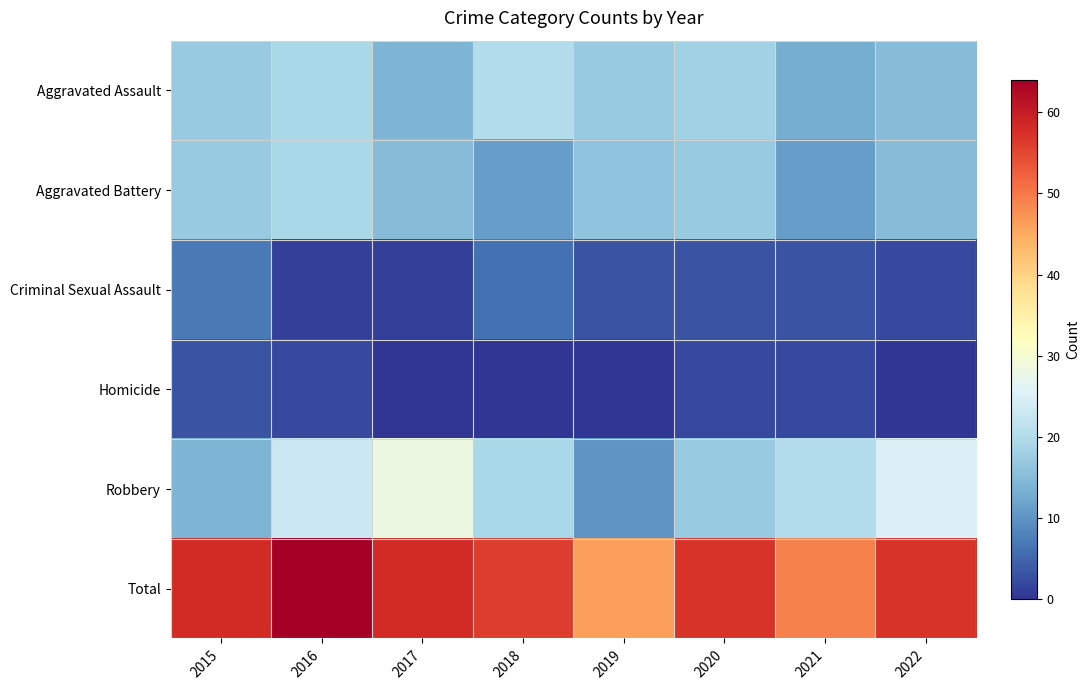

At how many categories does at least one series exceed 25?

8